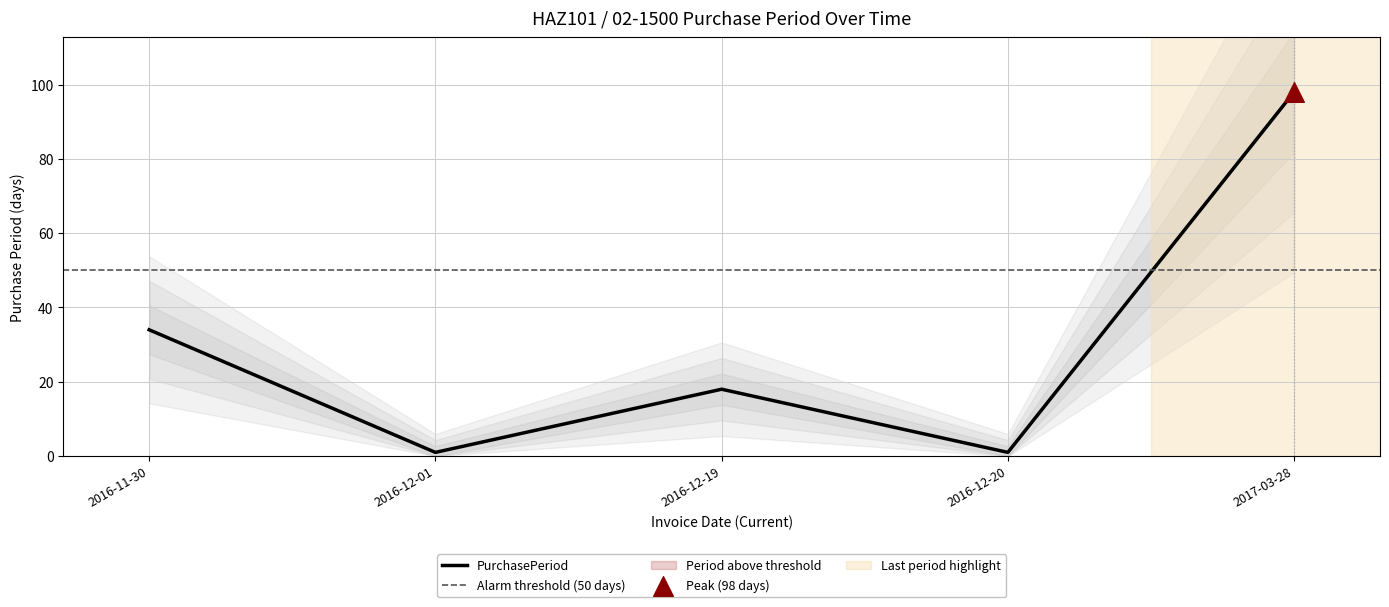

Between 2016-12-01 and 2016-11-30, which is larger?

2016-11-30